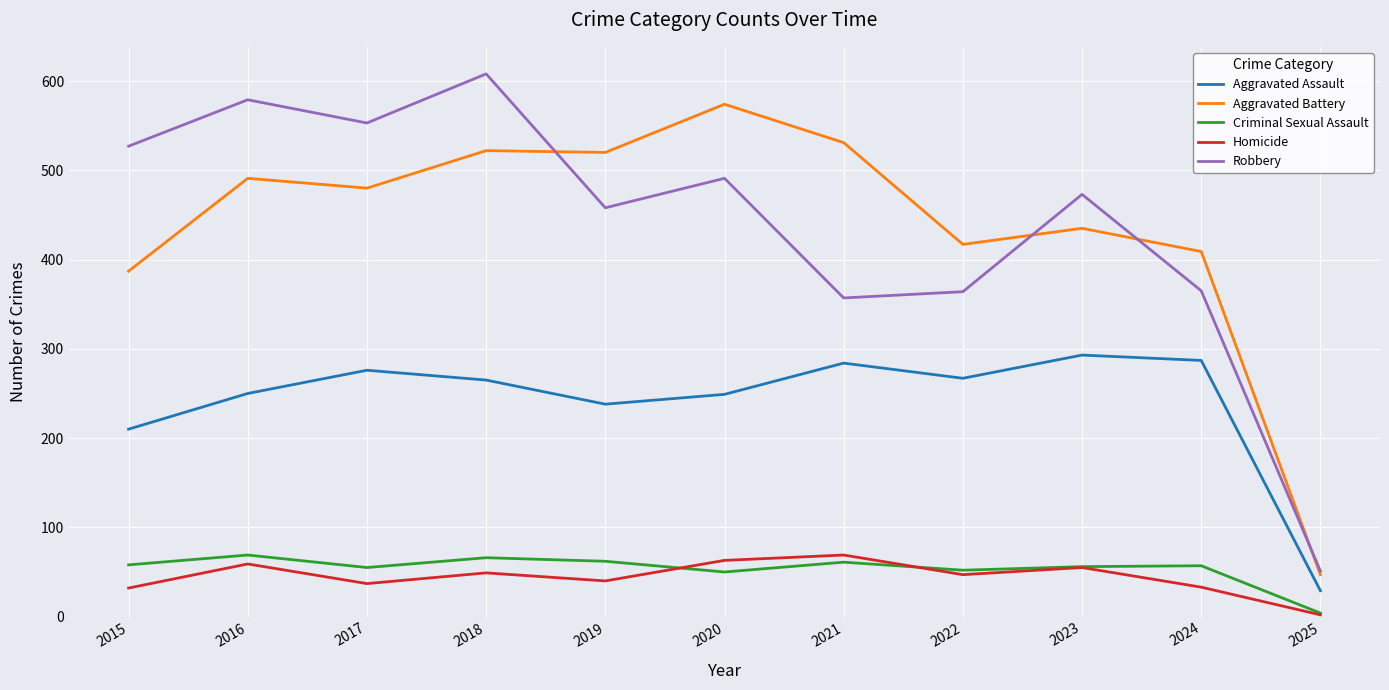

What is the spread (max minus min) of values at 2016?

520